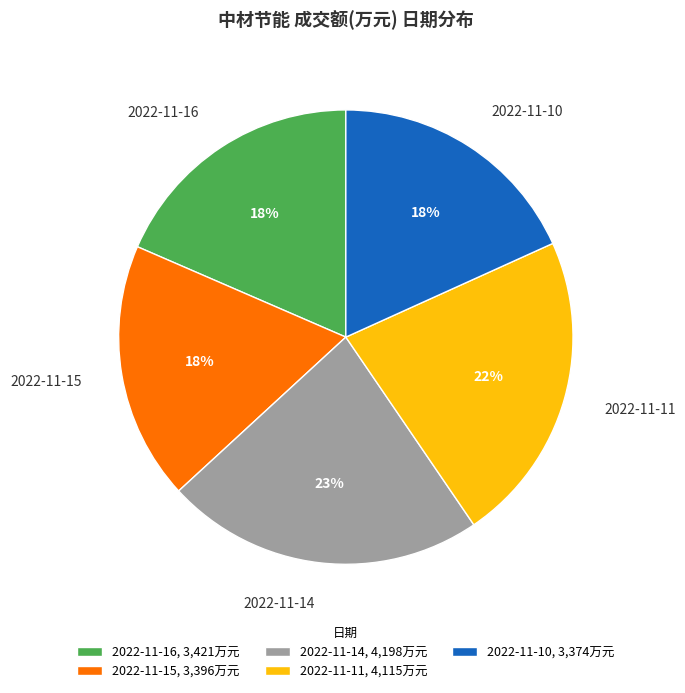

To the nearest percent, what is the difference between the 2022-11-10 and 2022-11-11 slice percentages?

4%